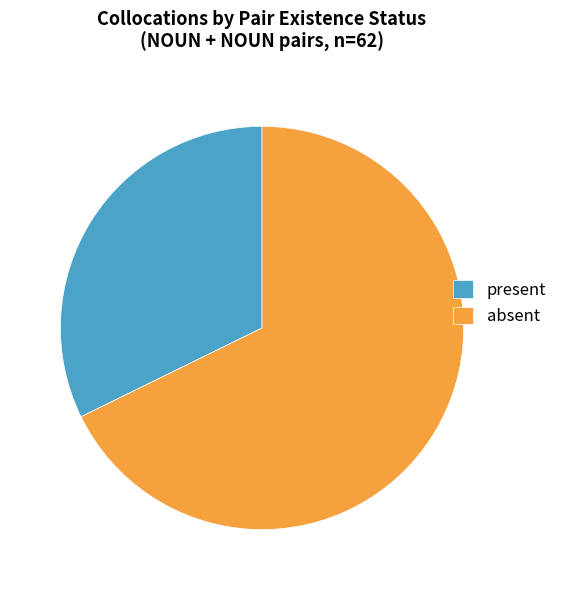

Which has a higher value, absent or present?

absent